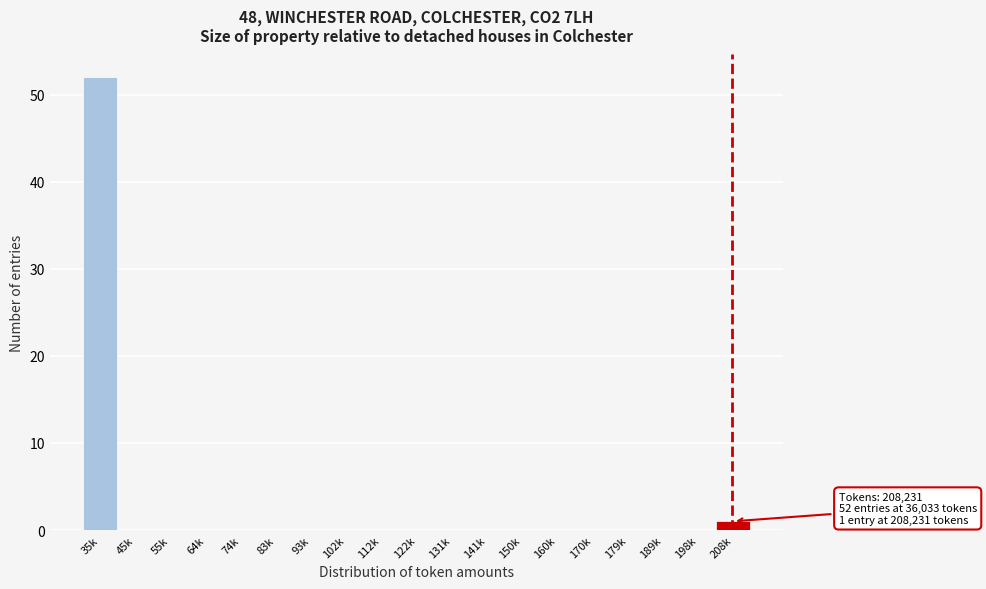

Reading right to left, extract all data points from this chart.

208k=1	198k=0	189k=0	179k=0	170k=0	160k=0	150k=0	141k=0	131k=0	122k=0	112k=0	102k=0	93k=0	83k=0	74k=0	64k=0	55k=0	45k=0	35k=52